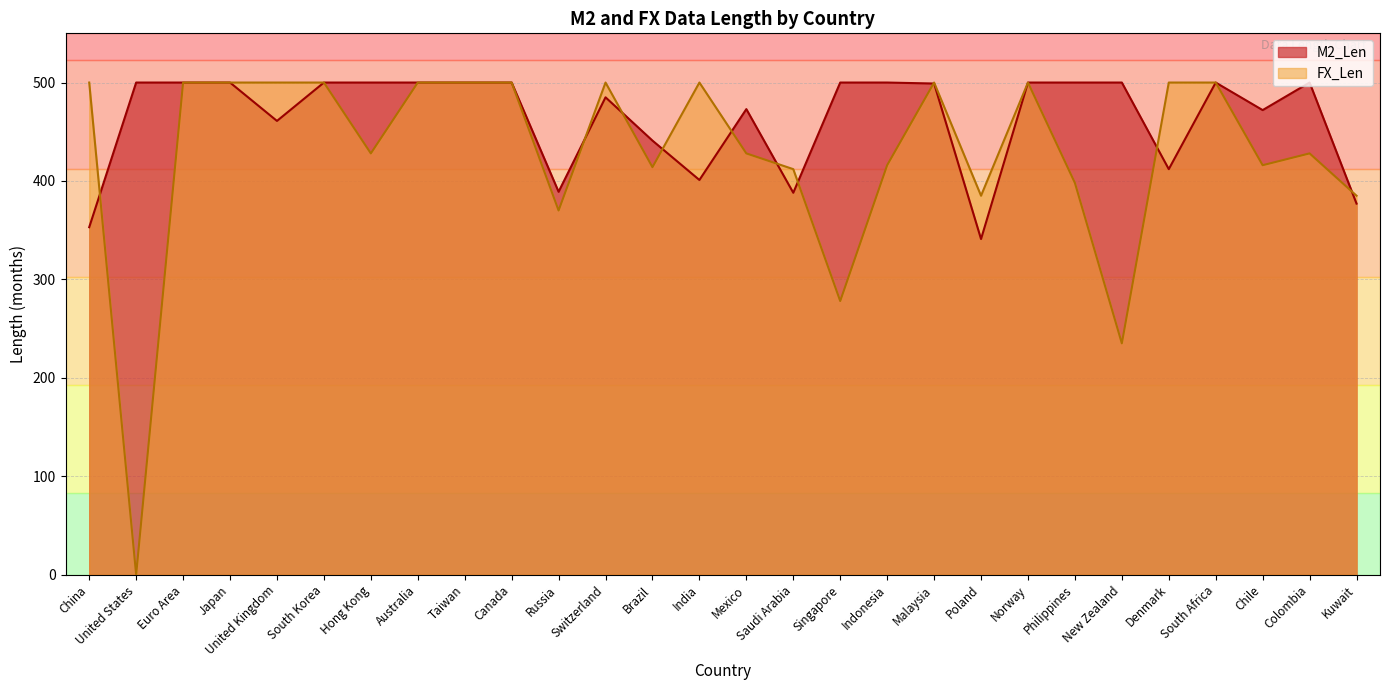

What is the difference between the second highest and second lowest values in the FX_Len series?

265